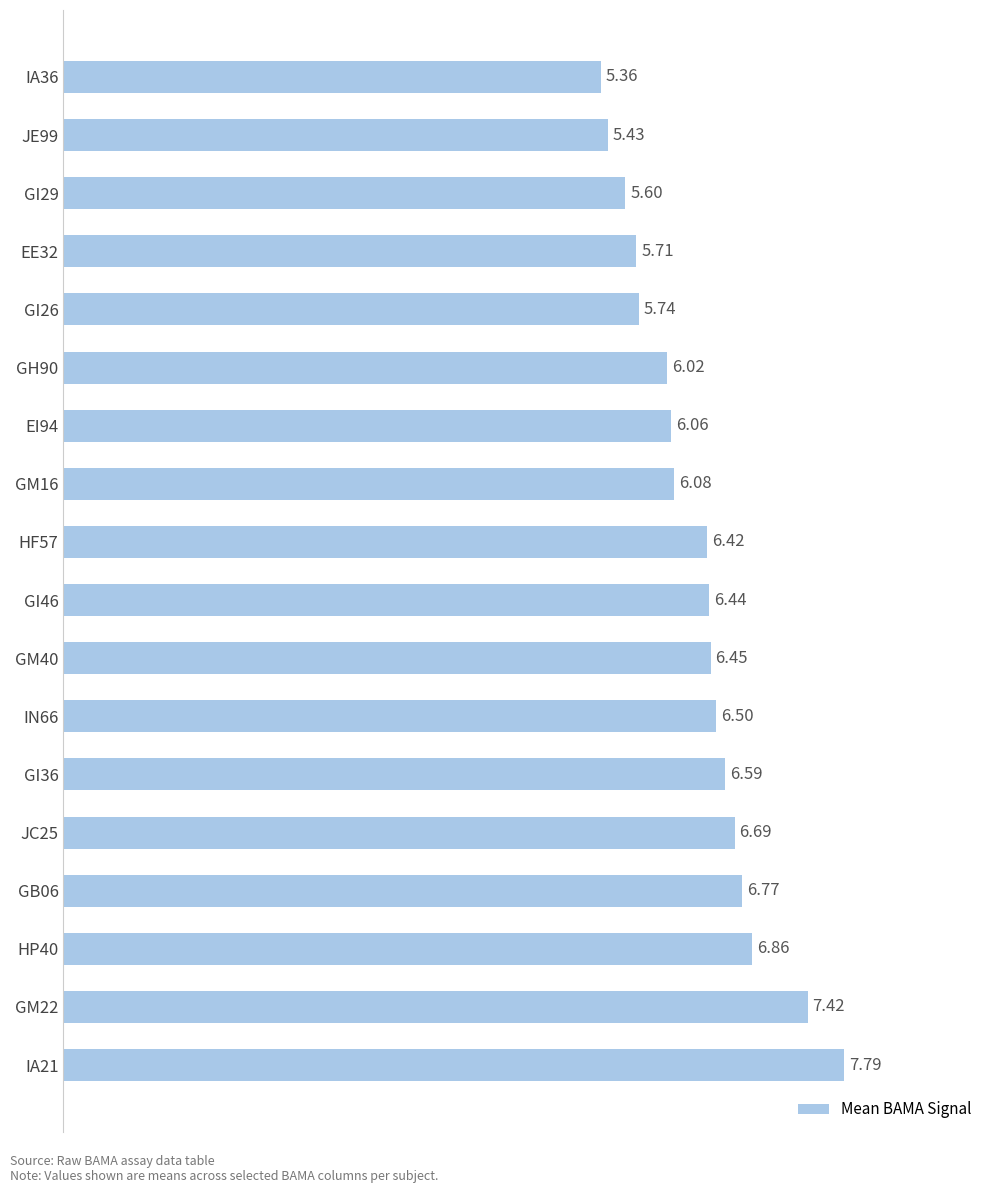

How many bars are there in total?

18